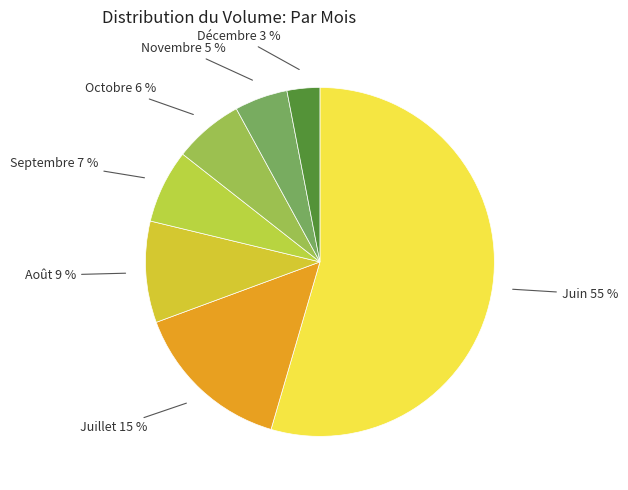

Which has a higher value, Novembre or Juin?

Juin